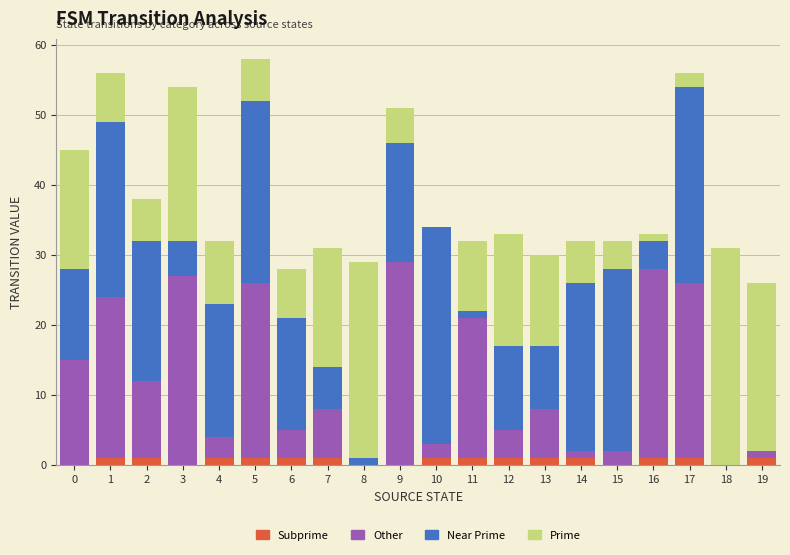

Does the chart contain stacked bars?

Yes